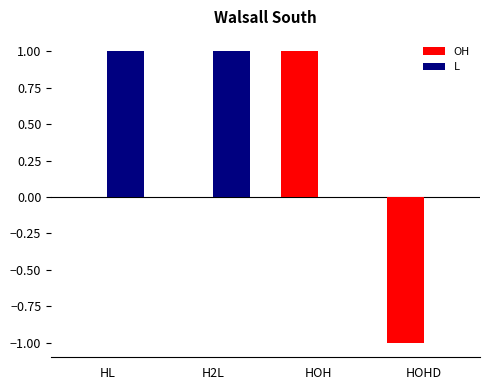

Are the bars horizontal?

No